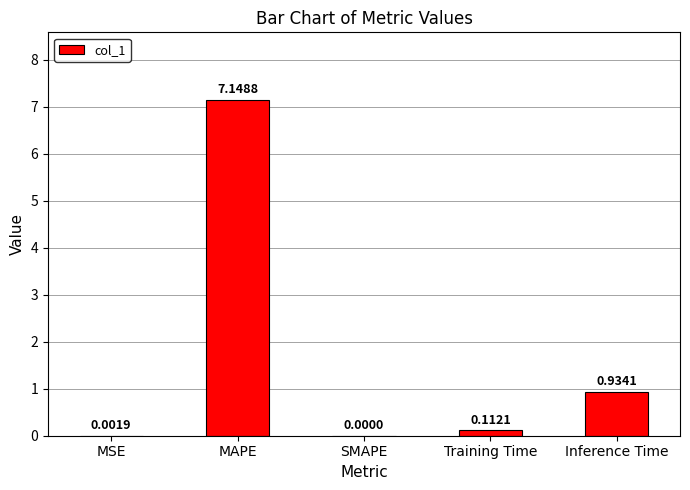

What is the sum of all values?

8.2